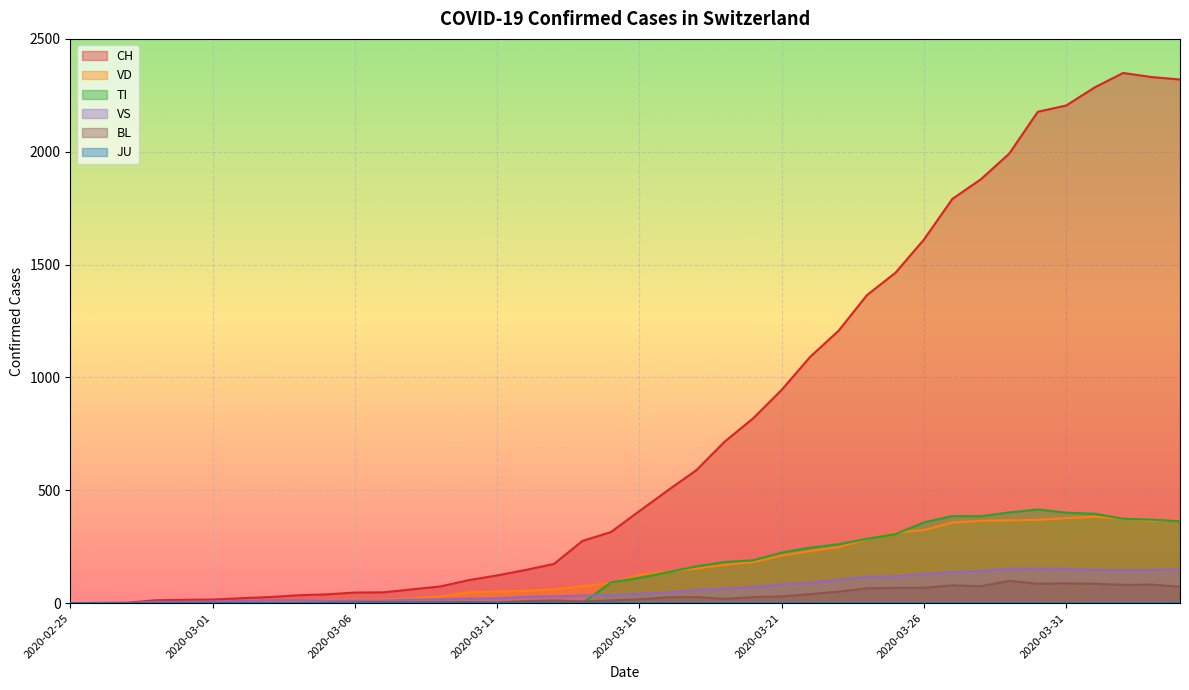

What is the highest value of the CH series?

2349